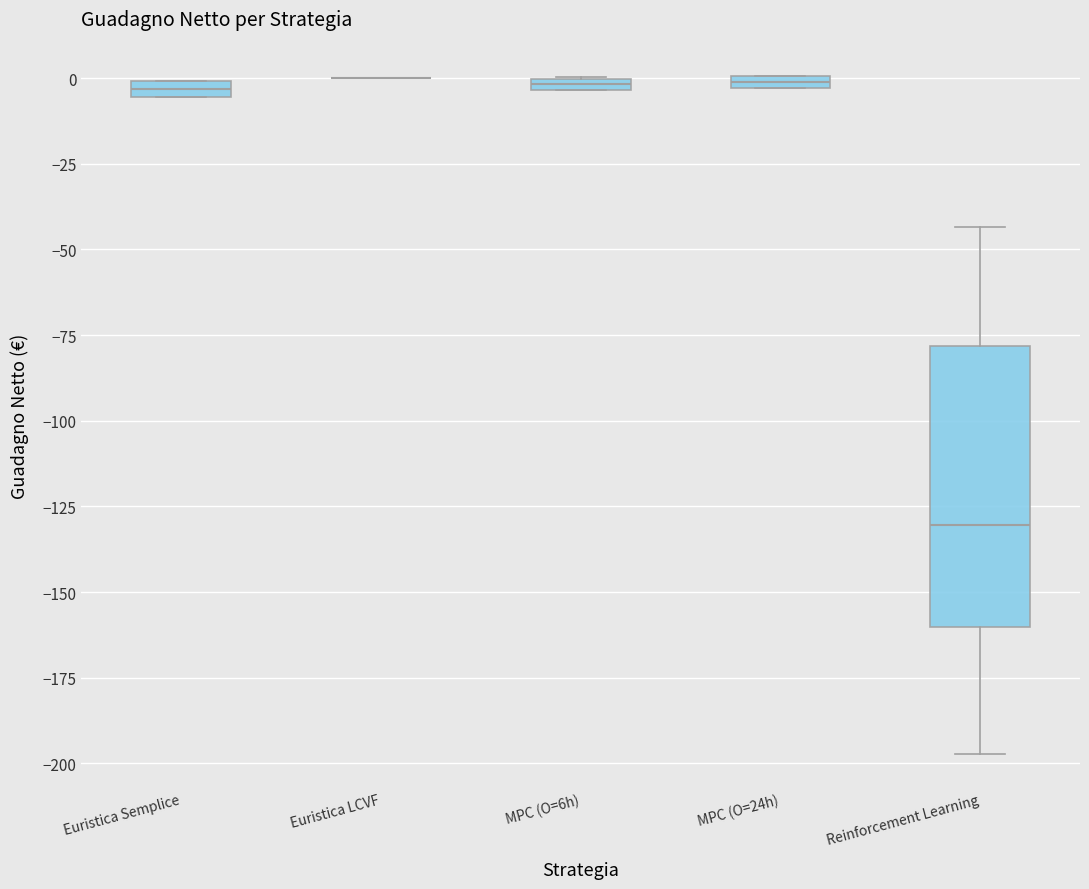

Where is the upper edge of the box for MPC (O=24h) on the y-axis? The values are not printed on the chart, so give them approximately, as read against the axis.

0